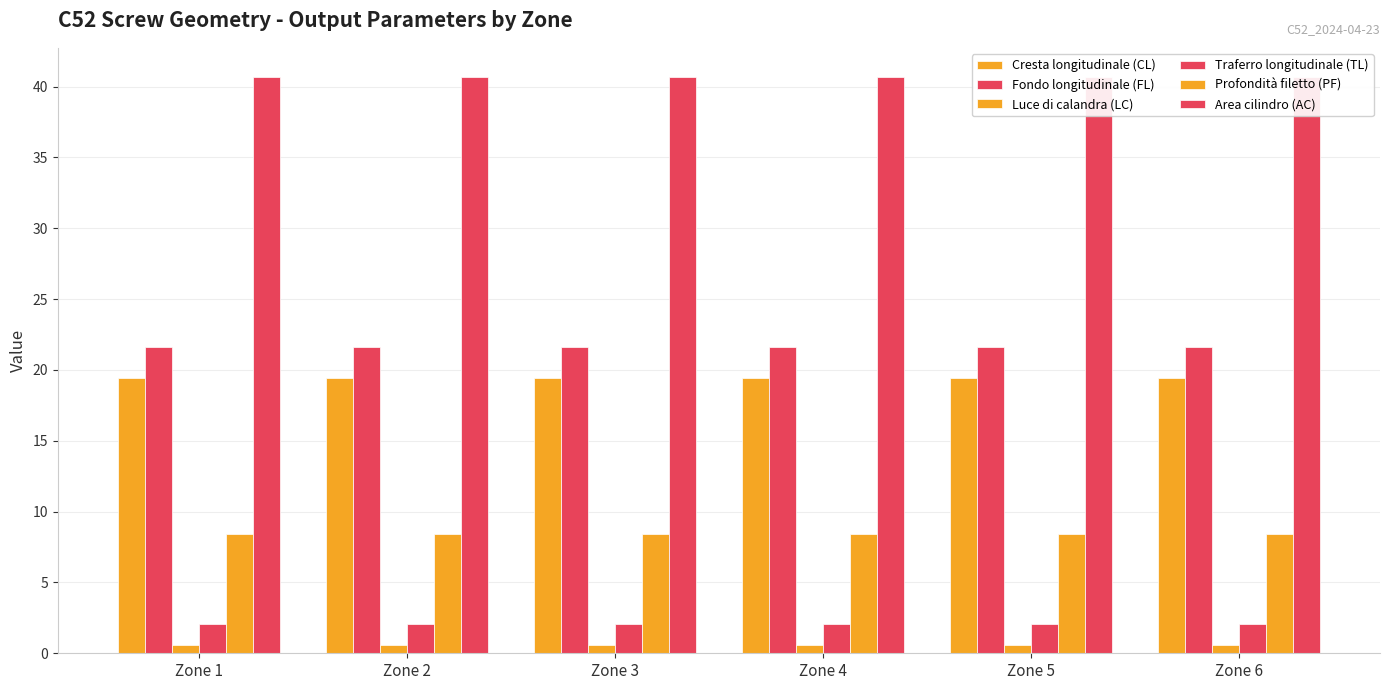

How many series are shown in this chart?

6